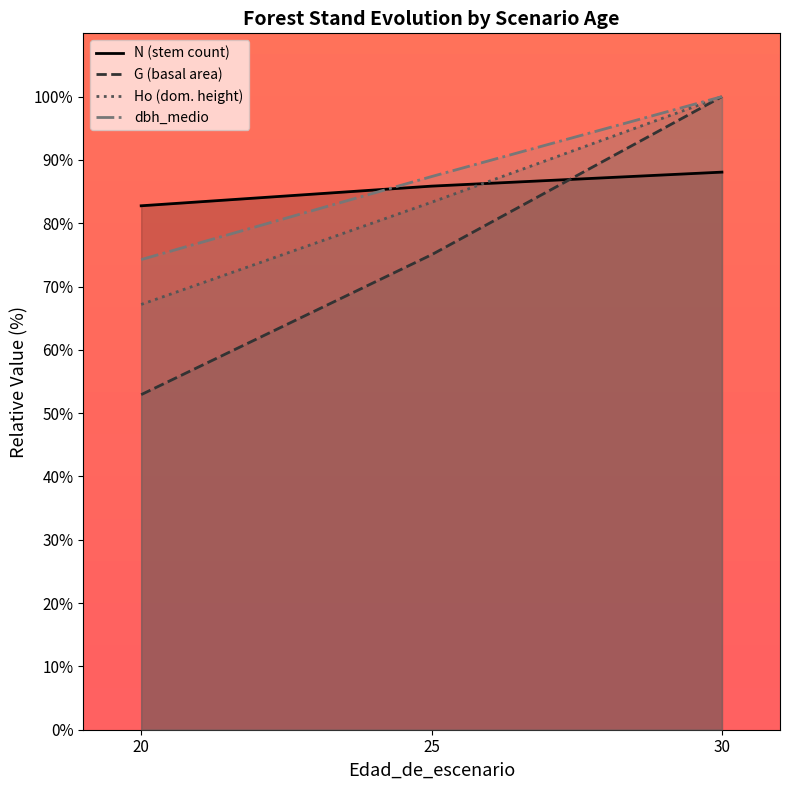

Which series has the widest spread of values?

G (basal area)